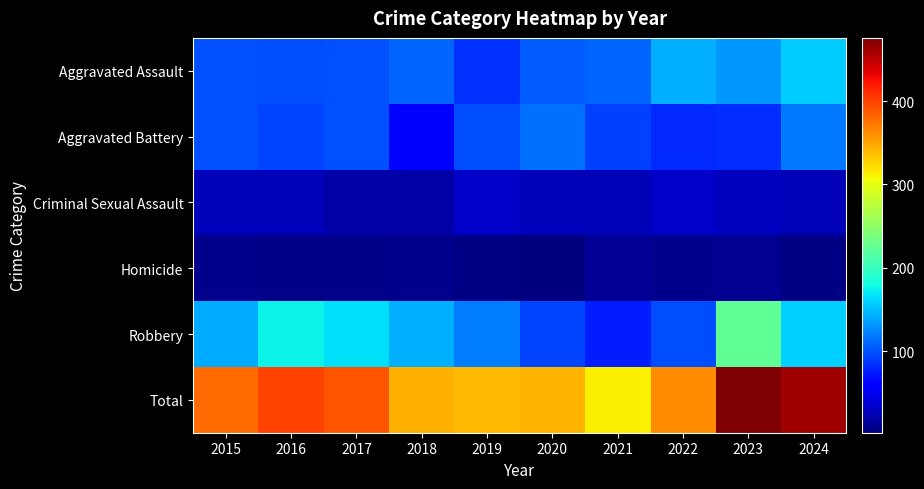

Between 2023 and 2015, which is larger?

2023